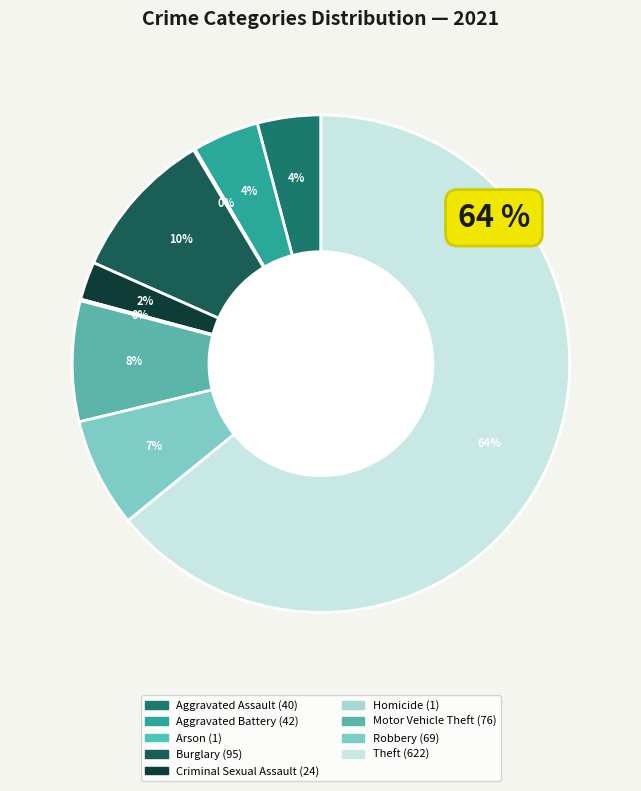

What is the largest slice in the pie chart?

Theft